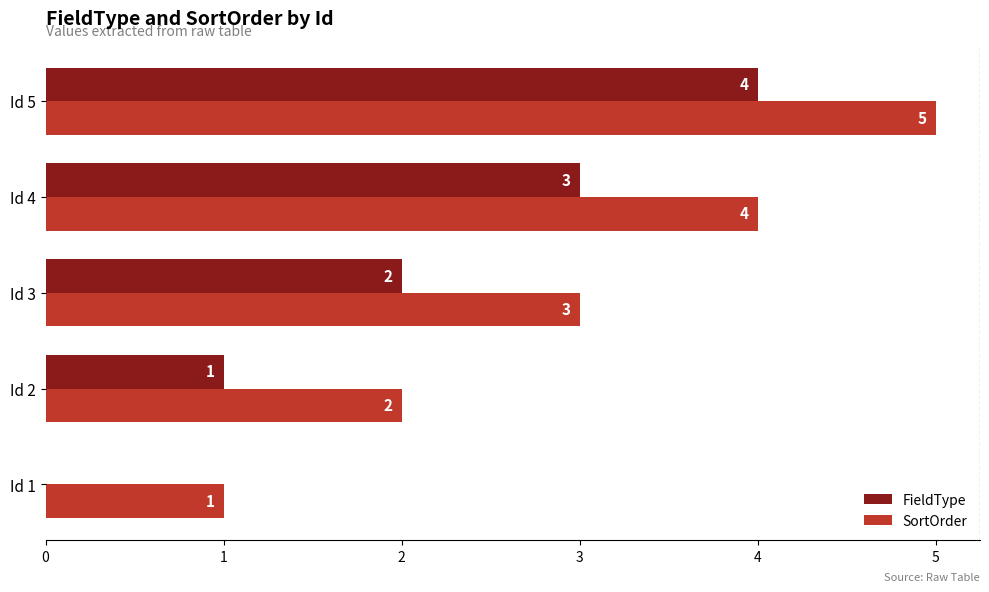

Which series has the largest total across all categories?

SortOrder